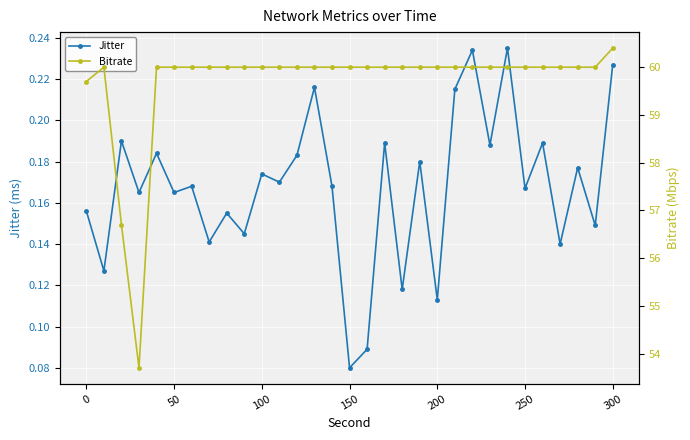

Is it true that Bitrate equals 13.3 at 300?

False